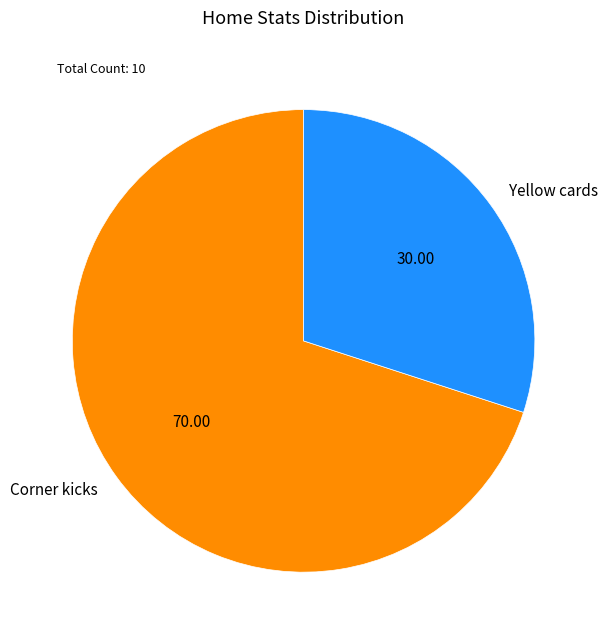

True or false: Yellow cards accounts for 30% of the total.

True